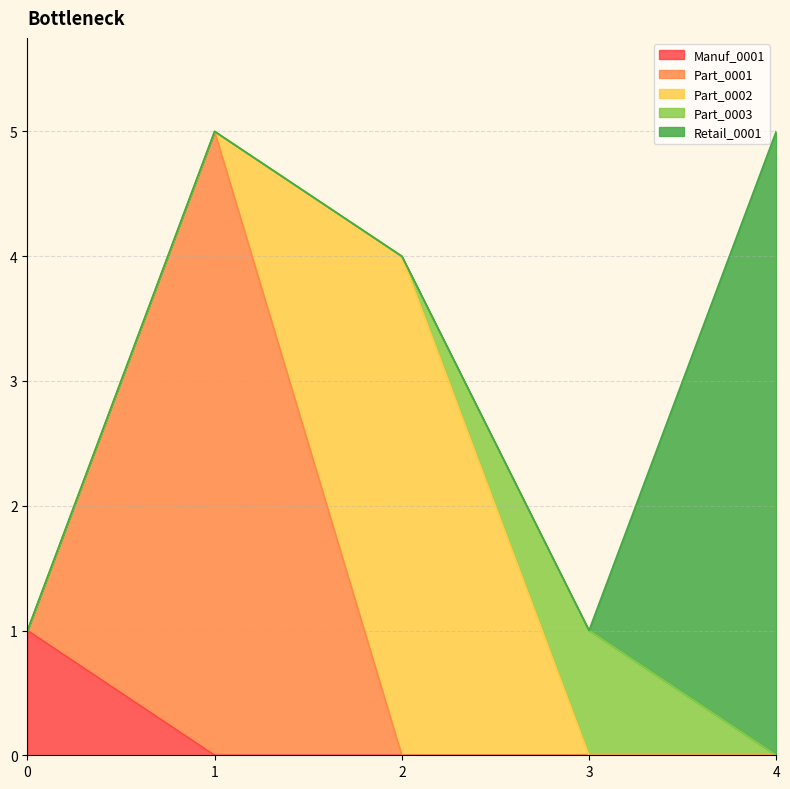

Between 0 and 3, which series saw the biggest shift?

Manuf_0001